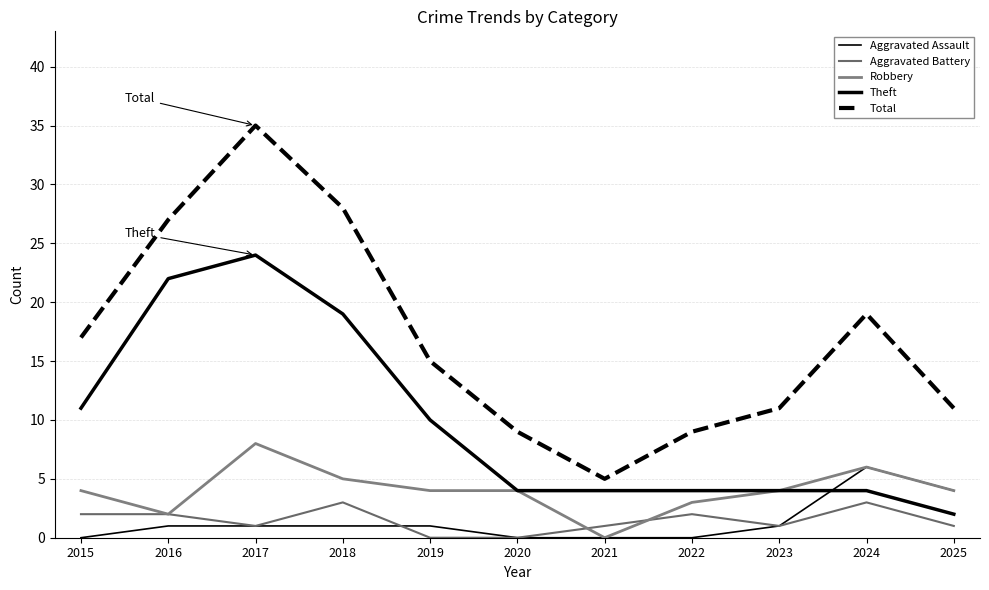

True or false: Total and Aggravated Assault cross at least once.

False